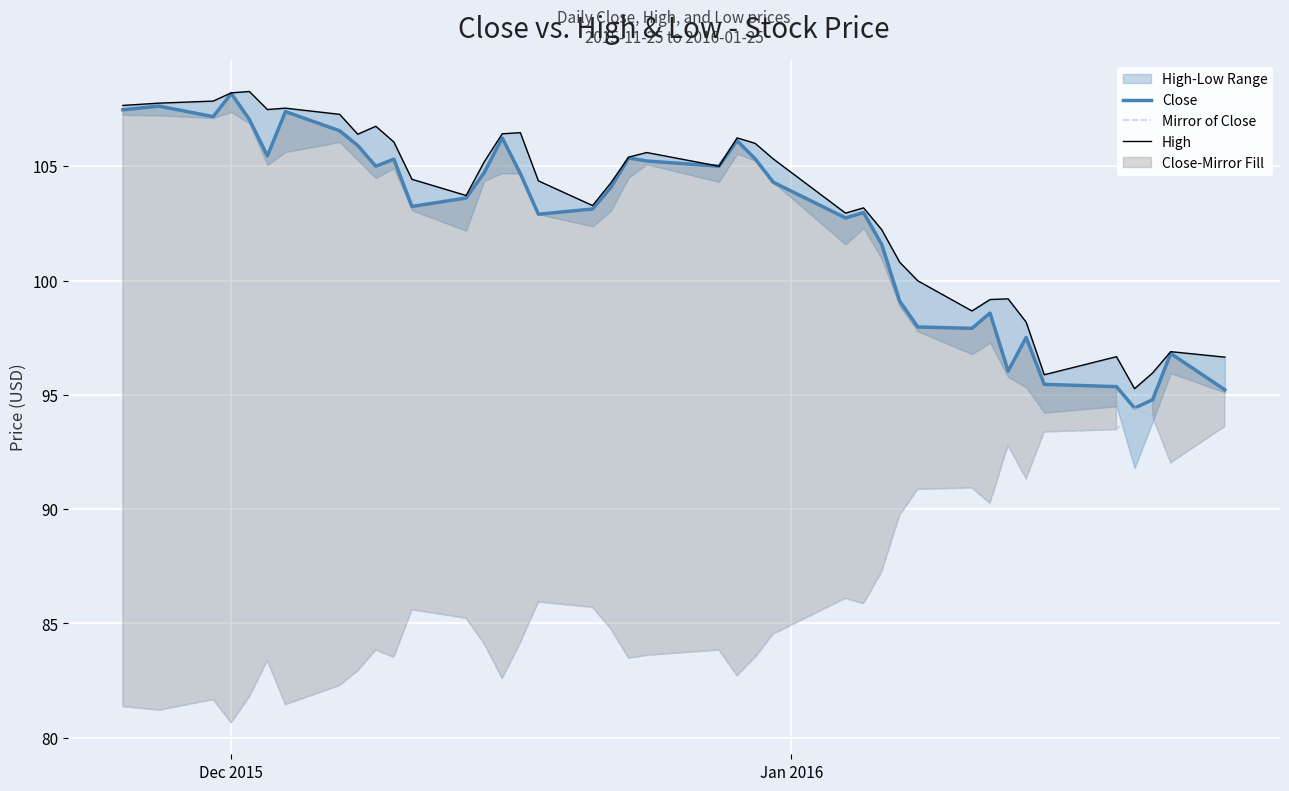

What is the highest value of the Close series?

108.2